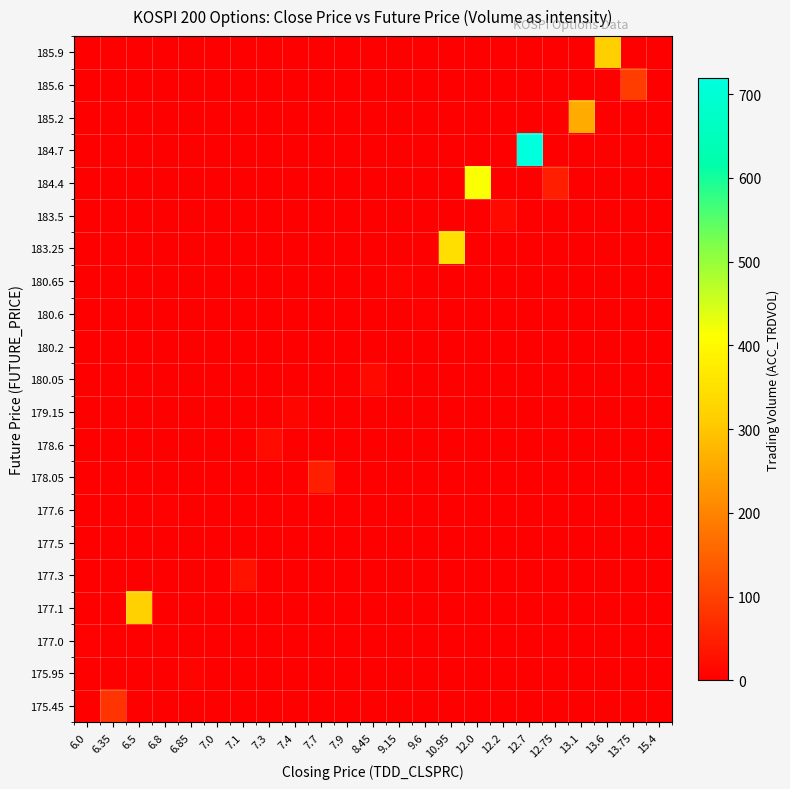

Which label corresponds to the largest value in the chart?

12.7